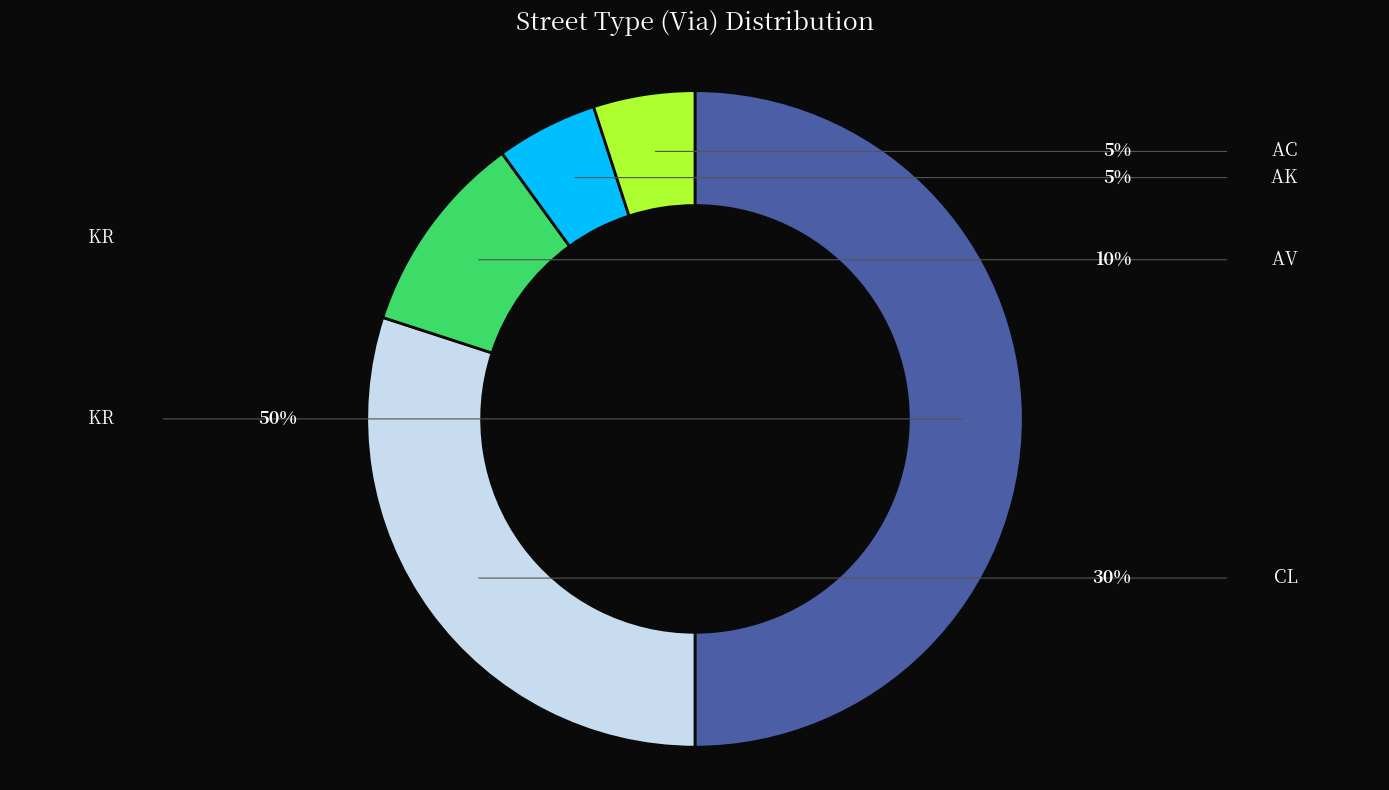

Is AK the majority of the pie?

No